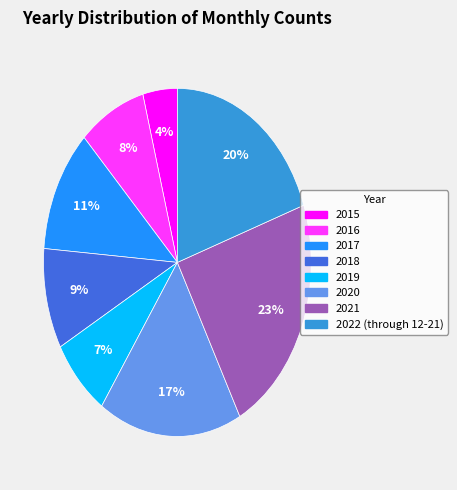

Rank the categories by value from highest to lowest.

2021, 2022 (through 12-21), 2020, 2017, 2018, 2016, 2019, 2015